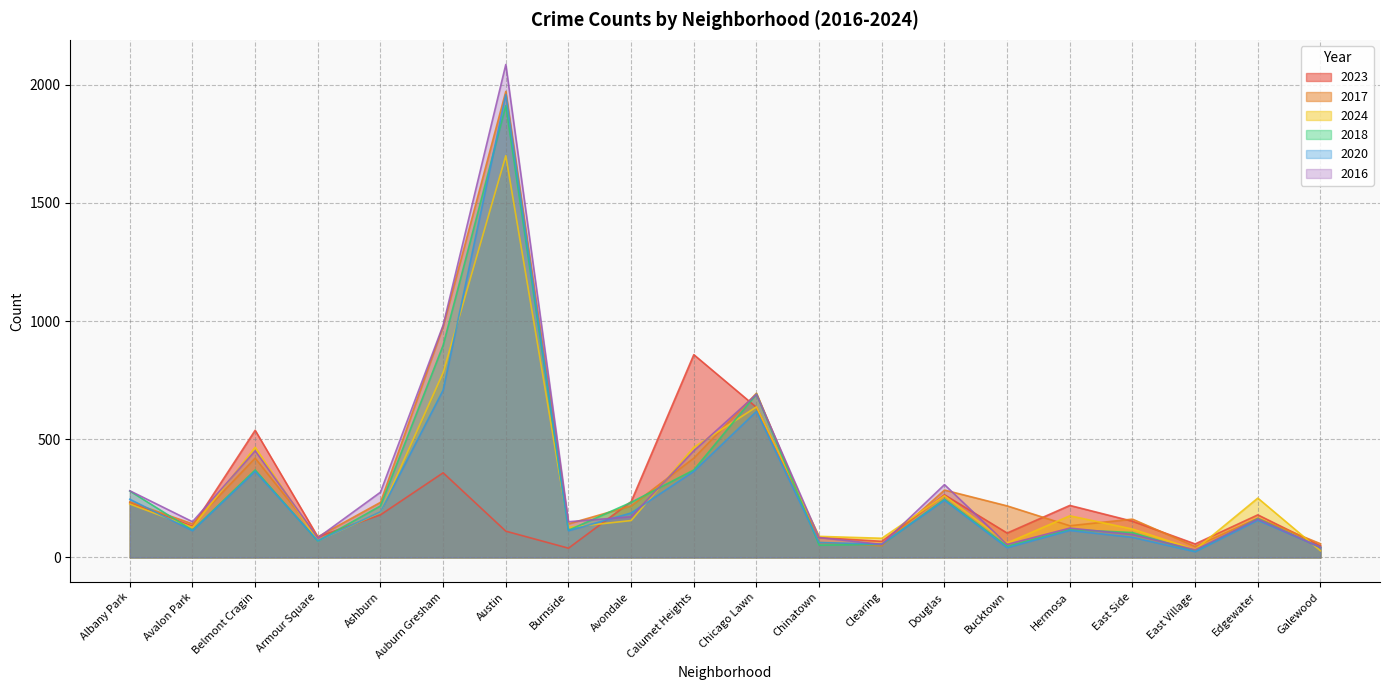

How many categories are shown in the chart?

20